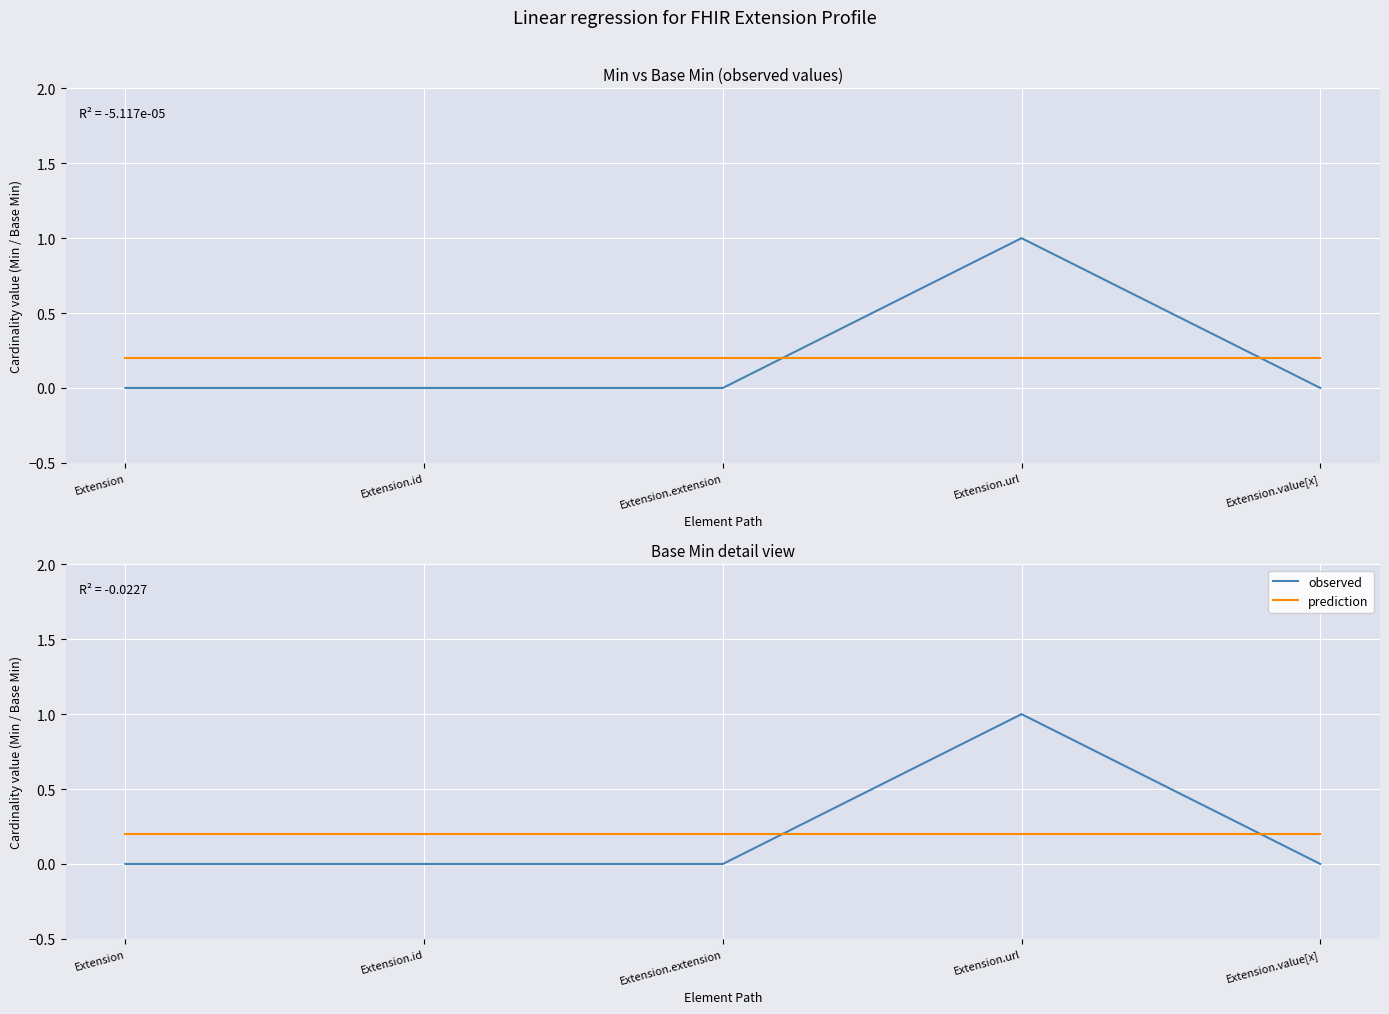

Between Extension and Extension.value[x], which series saw the biggest shift?

observed